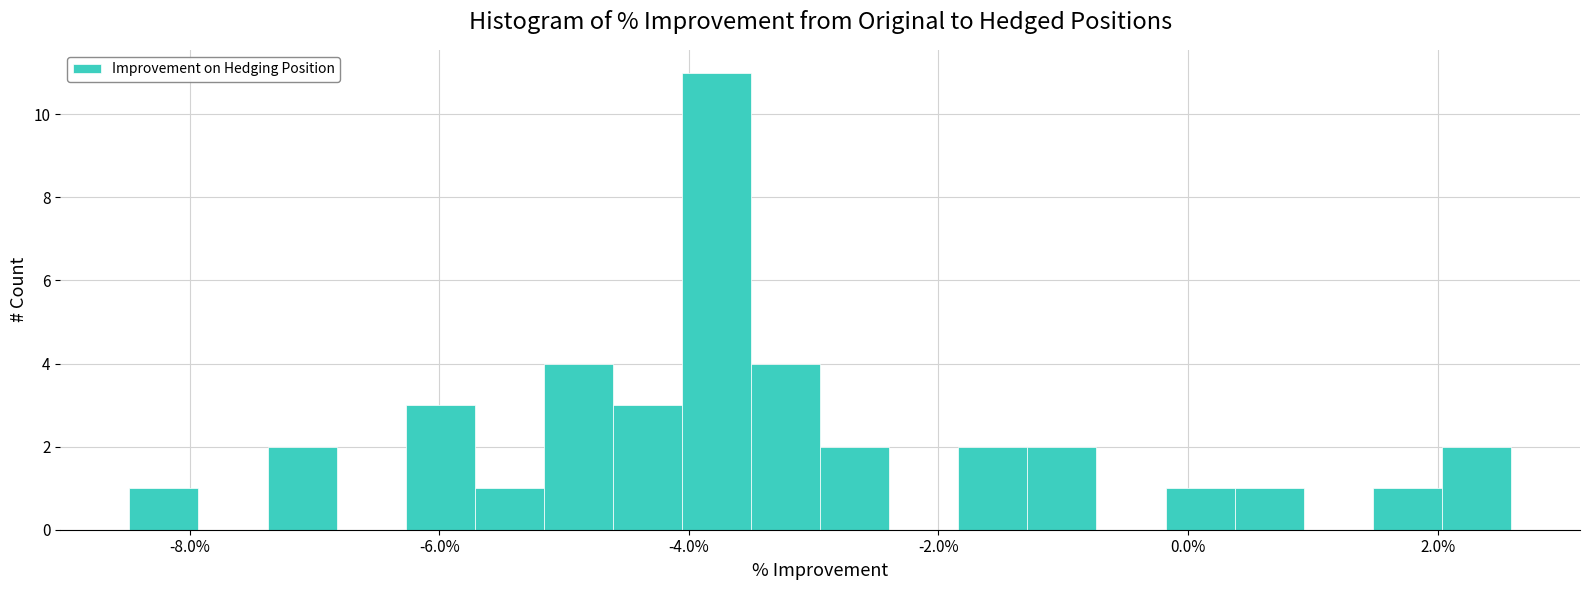

Read against the x-axis, roughly where is the centre of the tallest bar?

-3.8